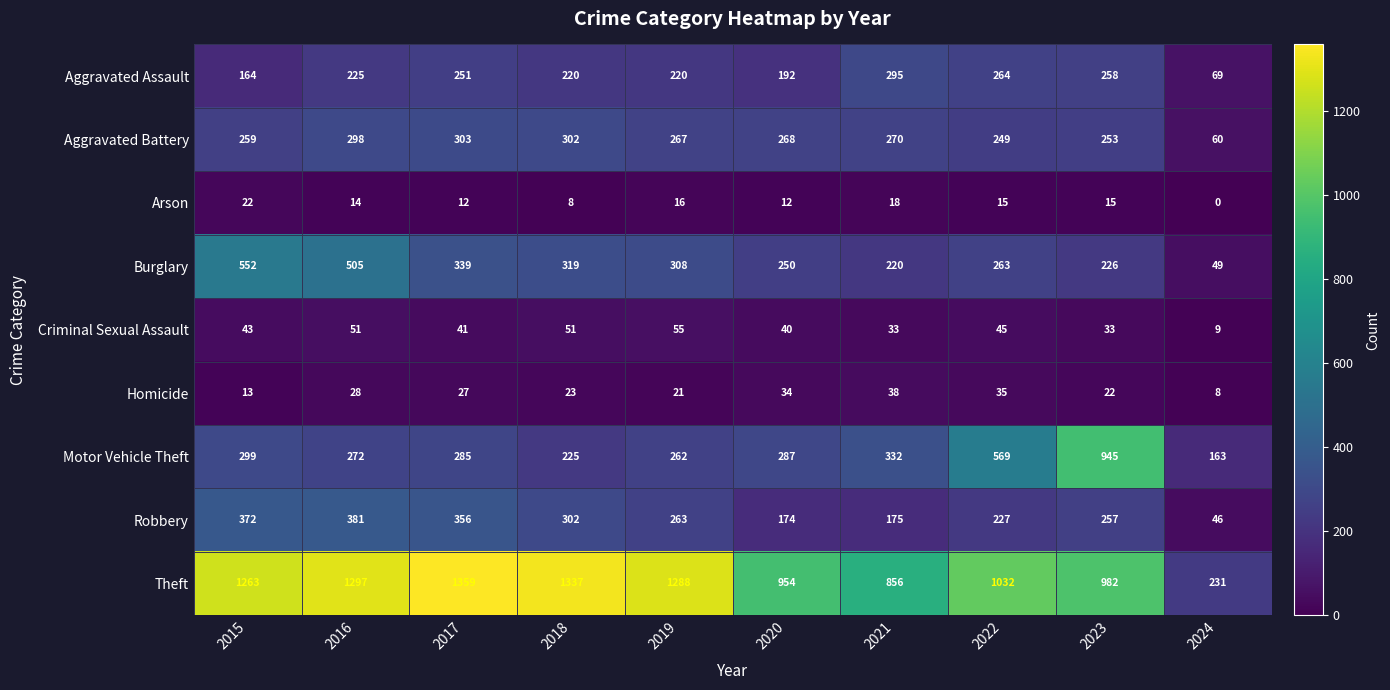

What is the total value across all series at 2022?

2699